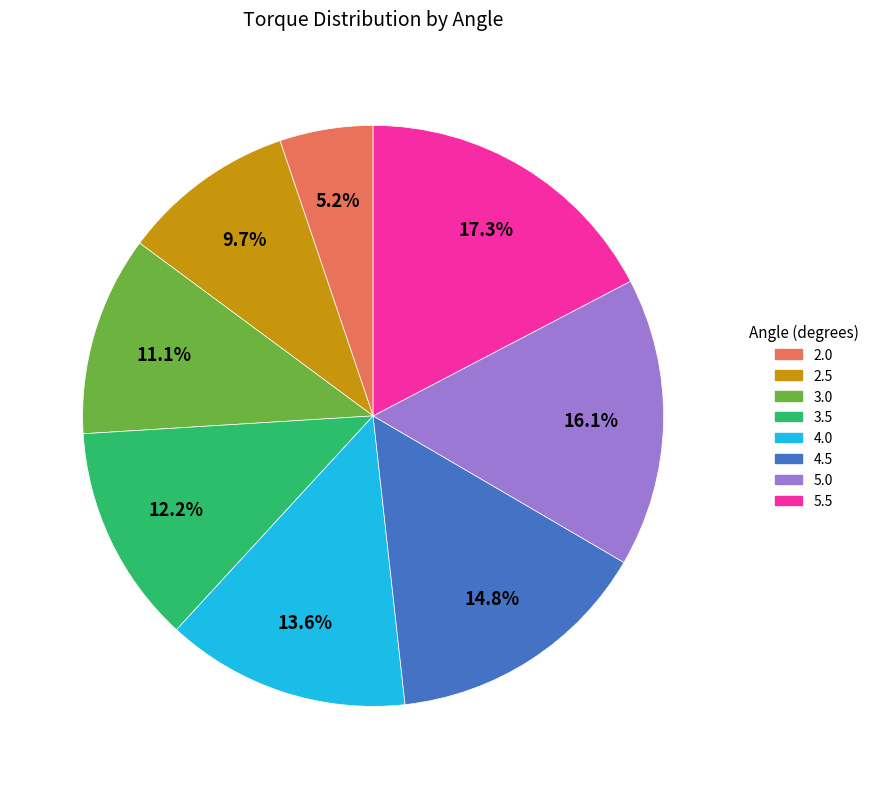

How many segments does this pie chart have?

8